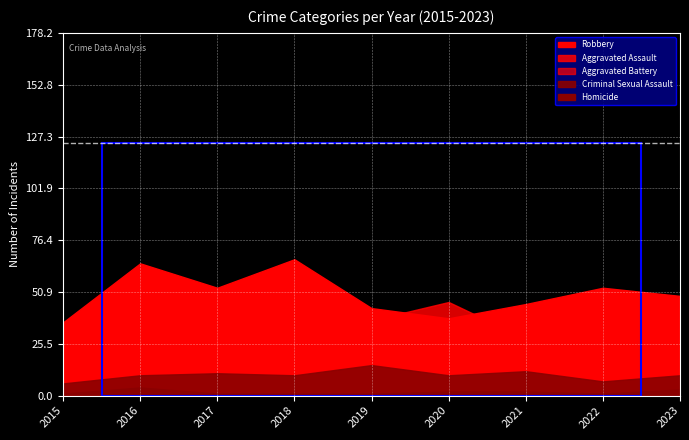

What is the sum of the Aggravated Battery values at 2019 and 2021?

42